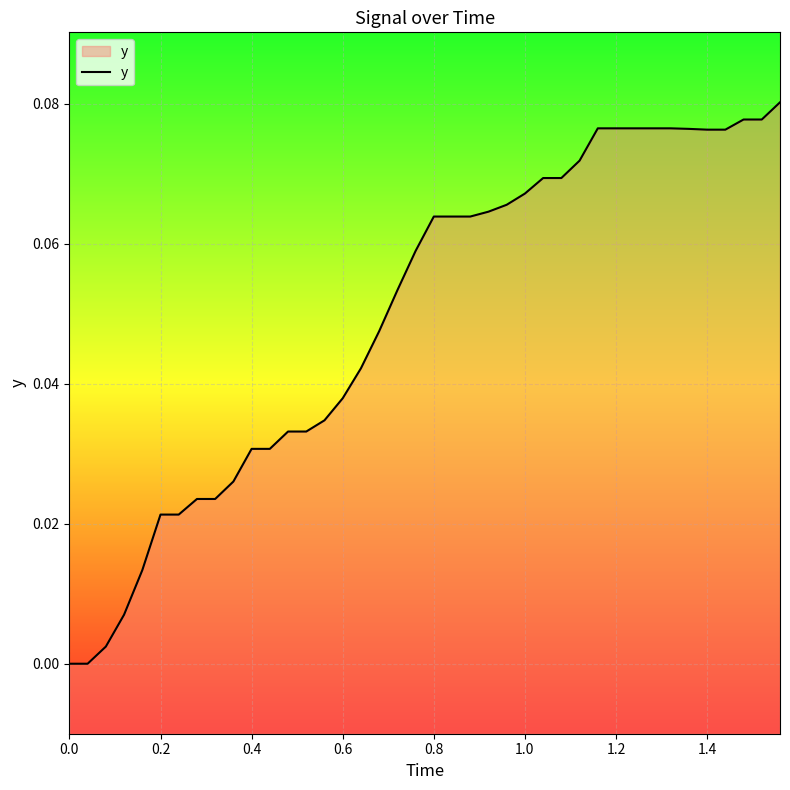

The value at 0.8 is 0.0. True or false?

False